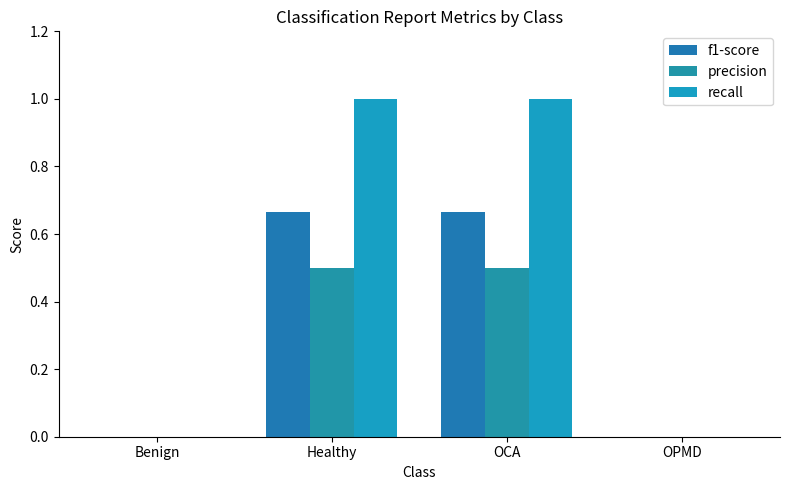

How many distinct data groups are displayed?

3